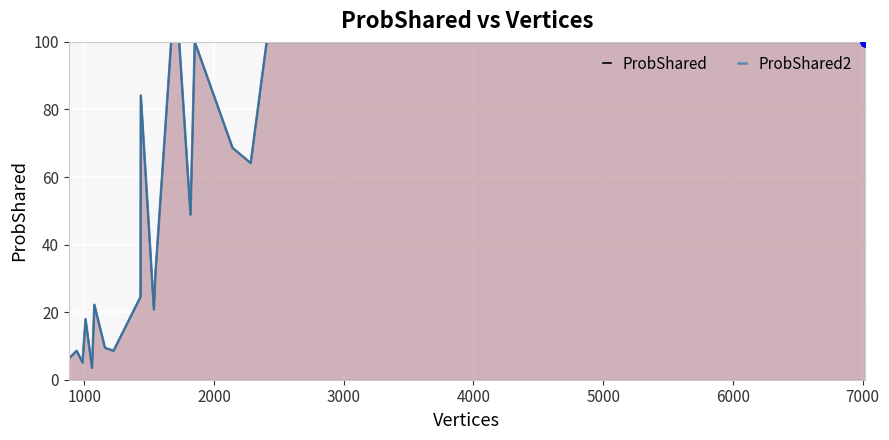

Which series contains the highest Y value?

ProbShared